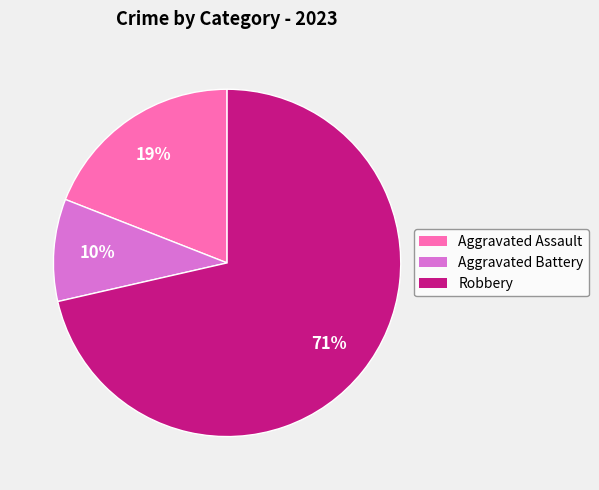

What is the majority slice?

Robbery